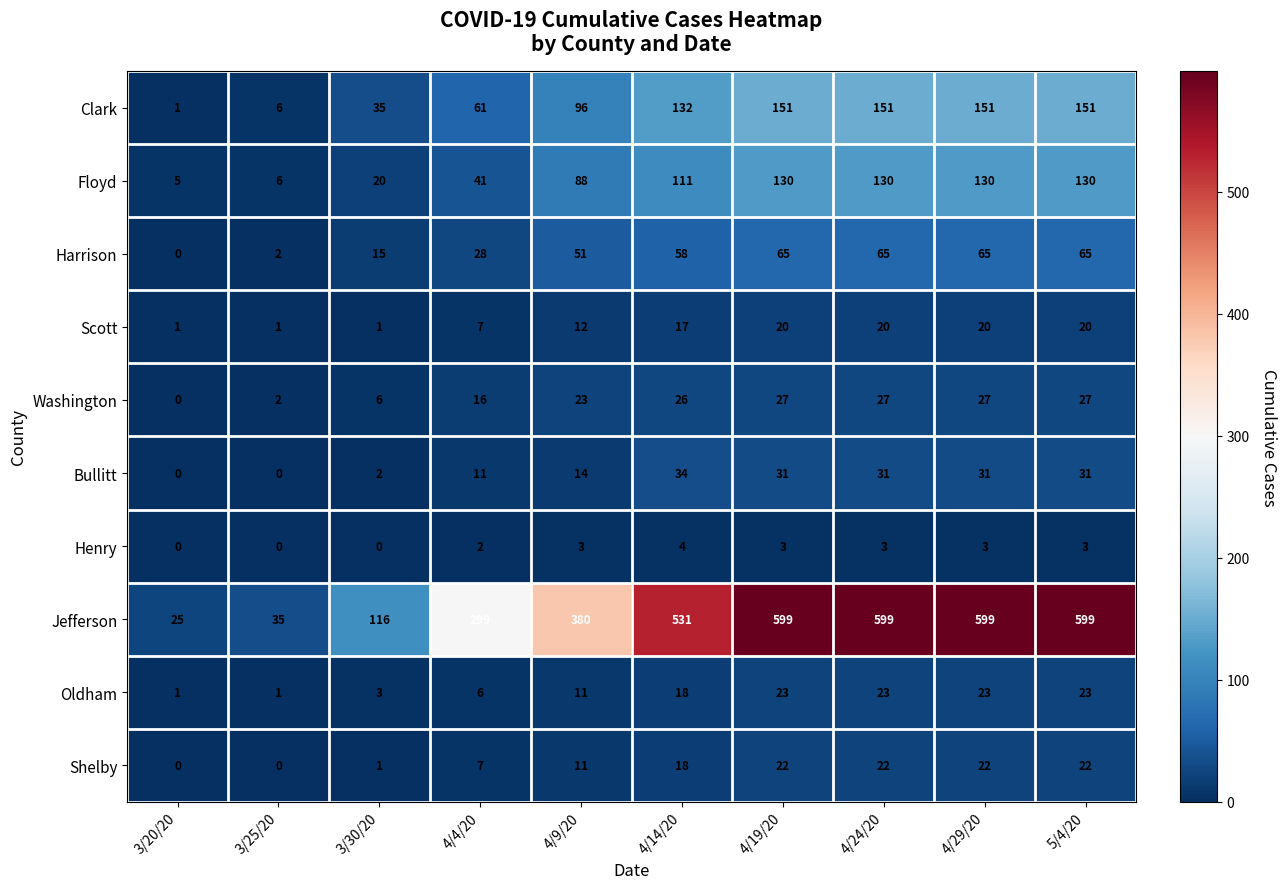

What is the highest value of the Shelby series?

22